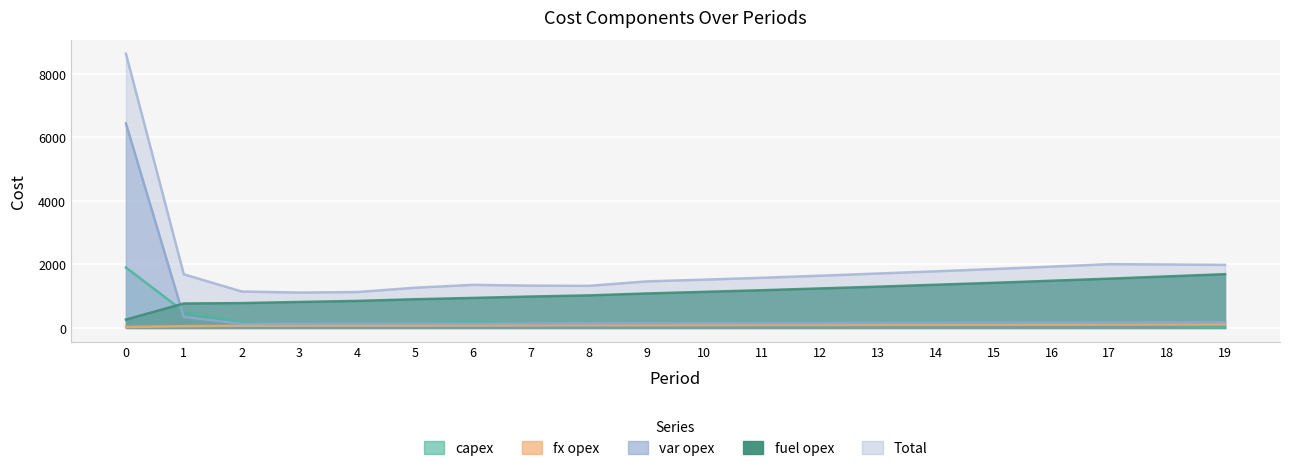

What is the value of the fuel opex point at the 6th from the left?

904